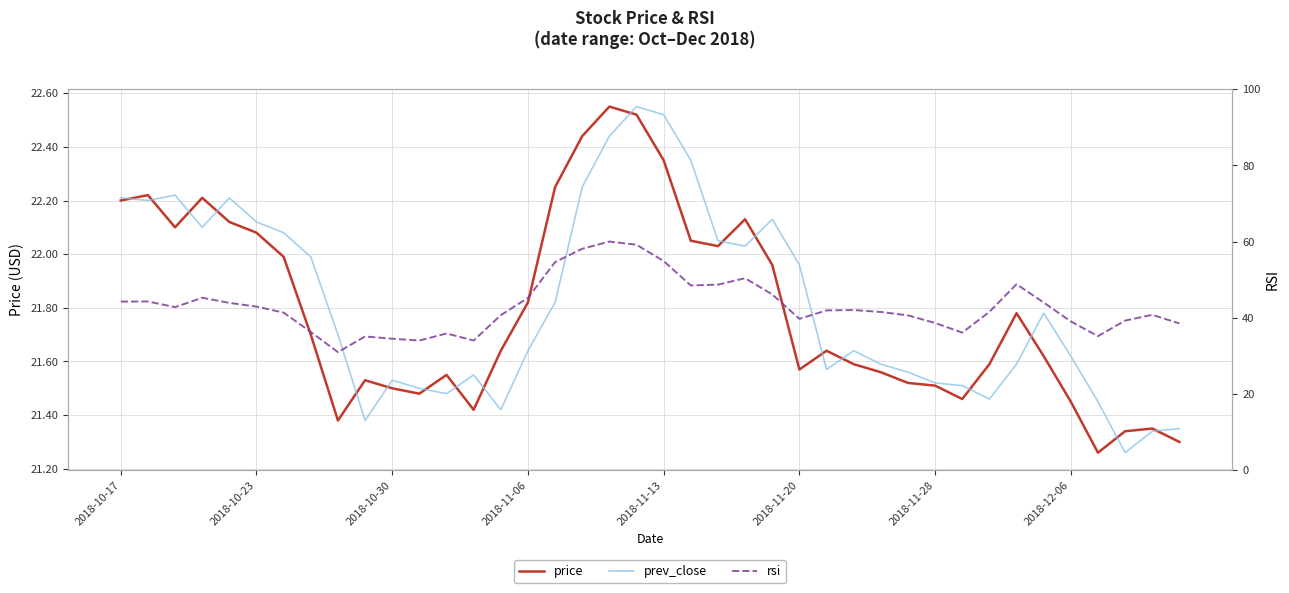

What is the difference between the maximum and minimum values in the rsi series?

29.0